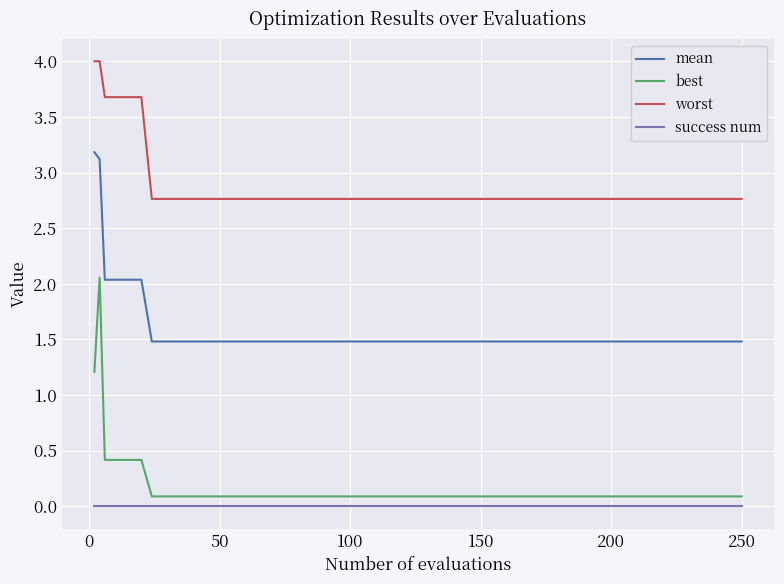

Which series has the largest range (max minus min)?

best